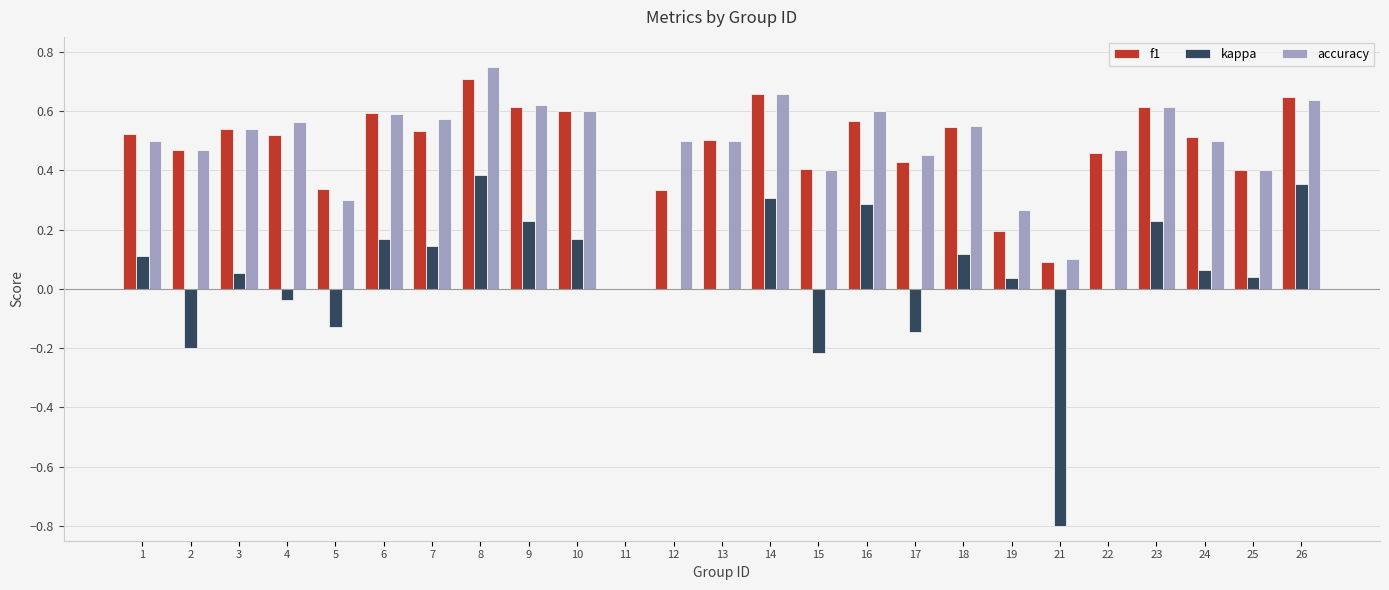

At which category does the chart reach its peak across all series?

8